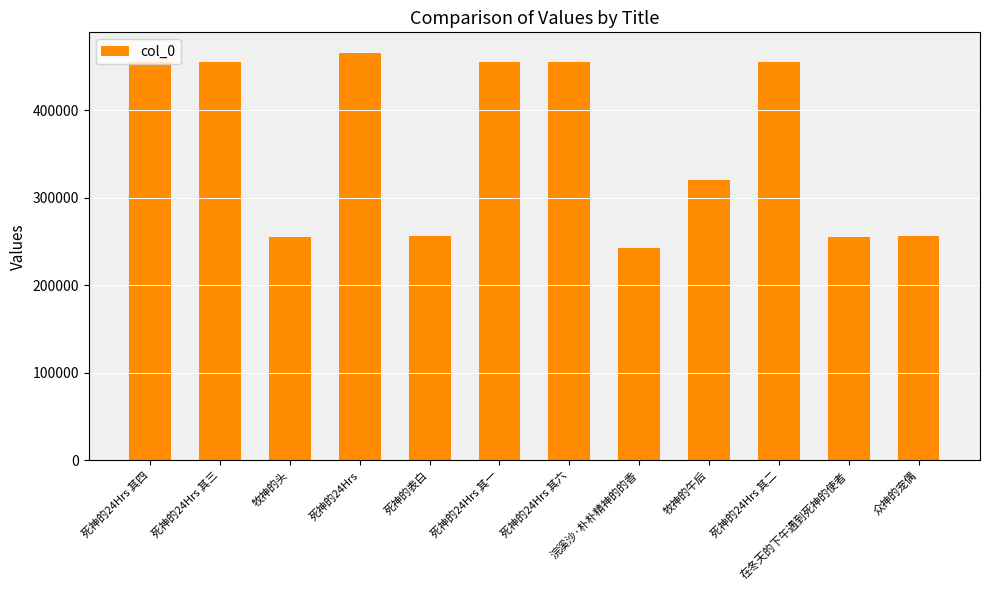

What is the maximum value shown in the chart?

465983